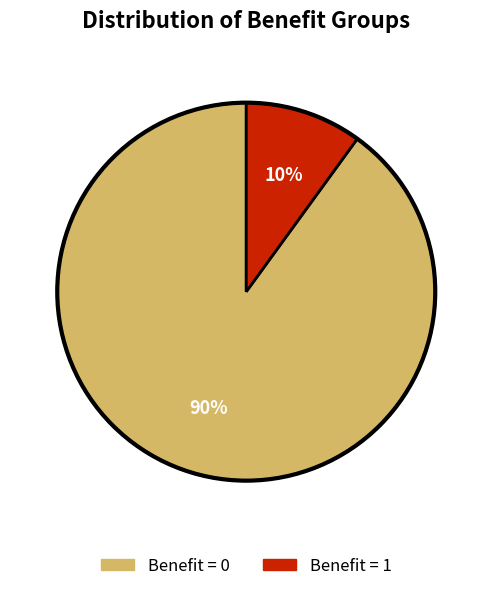

To the nearest percent, what is the difference between the largest and smallest slice percentages?

80%